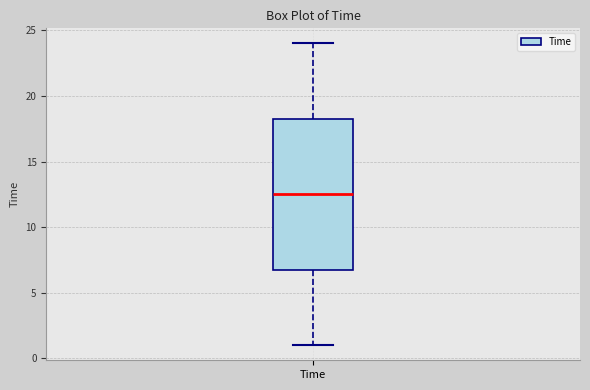

Read this box plot against the y-axis: the position of the median line, the range covered by the box, and the ends of both whiskers. The values are not printed on the chart, so give them approximately, as read against the axis.

median 12.5, box 7.0 to 18.5, whiskers 1.0 to 24.0